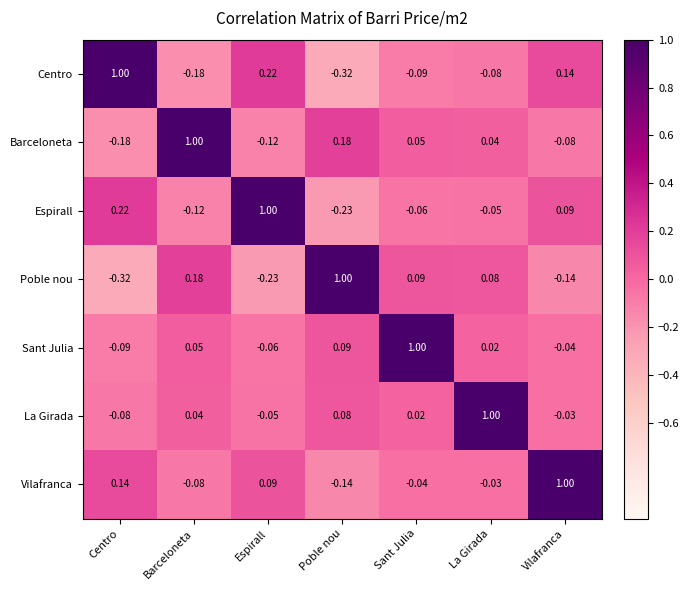

Where is Barceloneta nearest to the value 0?

La Girada